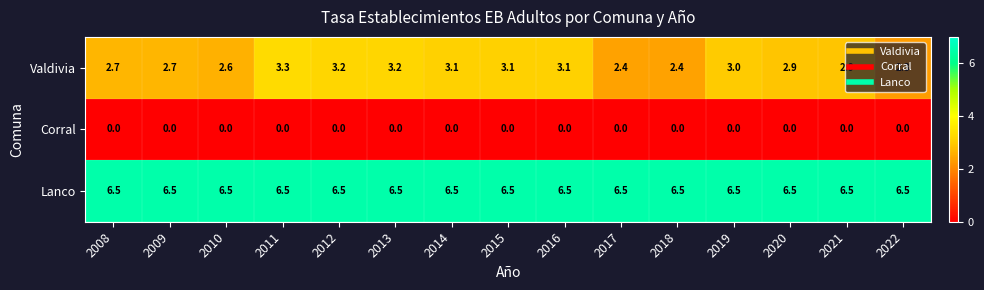

At which category is the sum across all series the highest?

2011